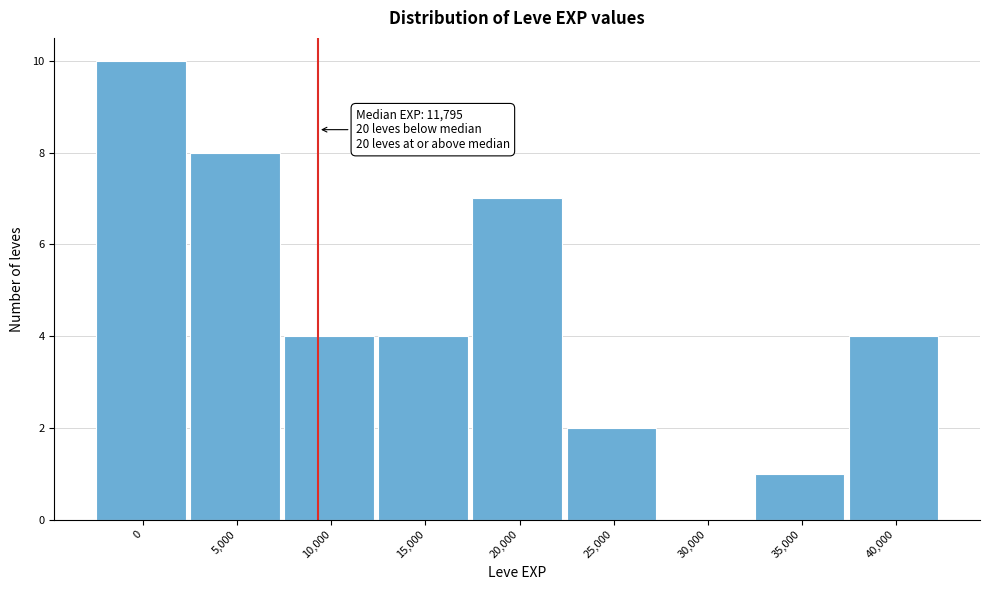

Reading left to right, extract all data points from this chart.

0=10	5,000=8	10,000=4	15,000=4	20,000=7	25,000=2	30,000=0	35,000=1	40,000=4